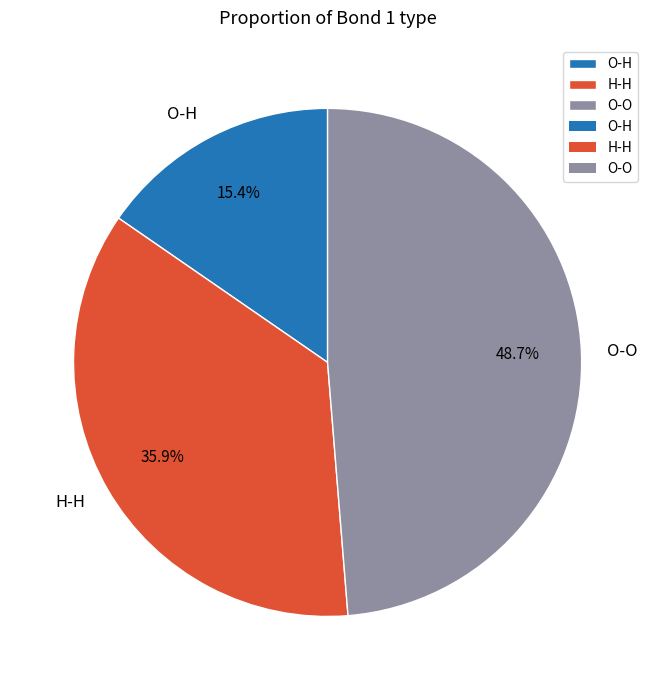

What percentage is the O-O slice, to the nearest percent?

49%